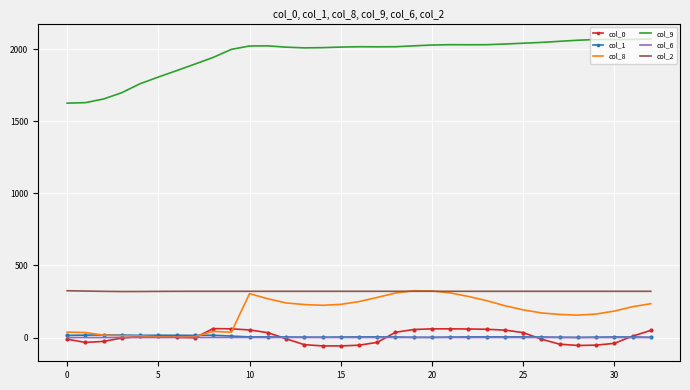

Which series has the widest spread of values?

col_9